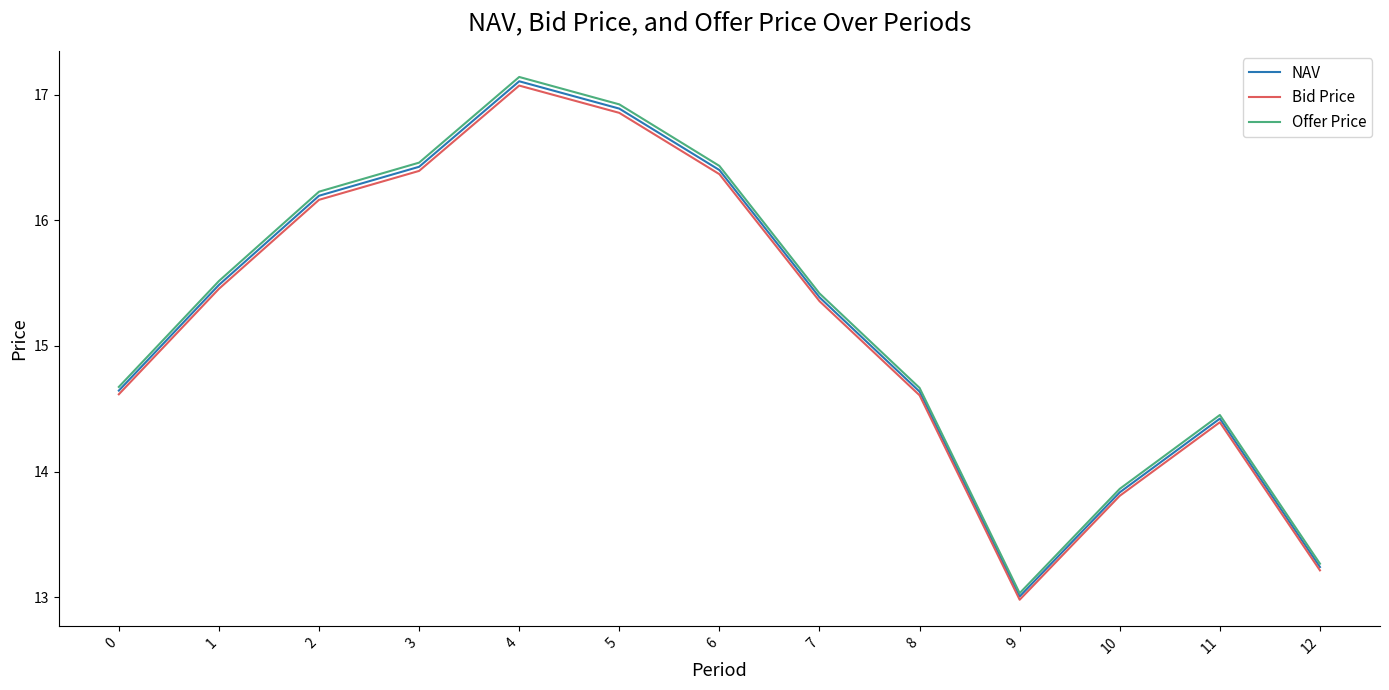

True or false: Bid Price and Offer Price intersect in this chart.

False